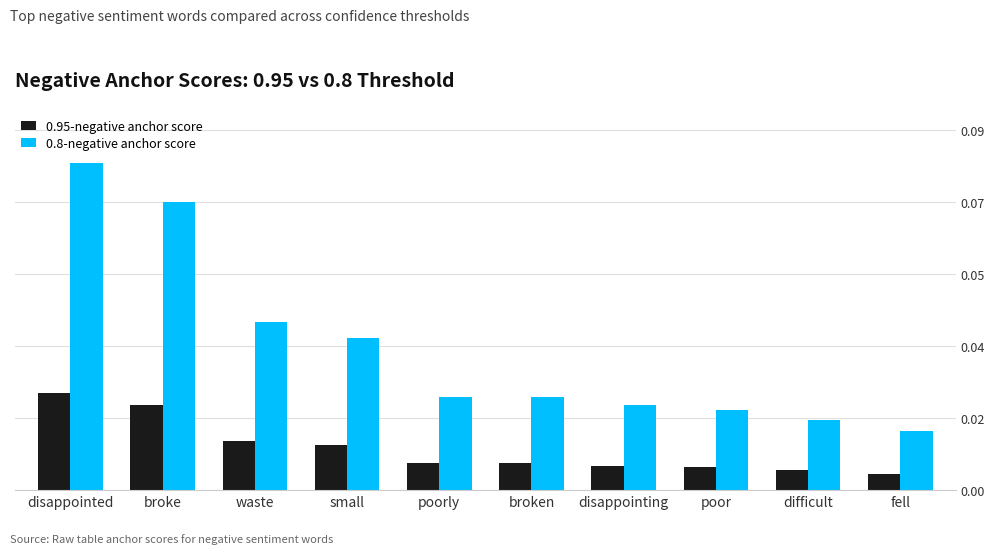

At which label is 0.95-negative anchor score closest to 0?

fell